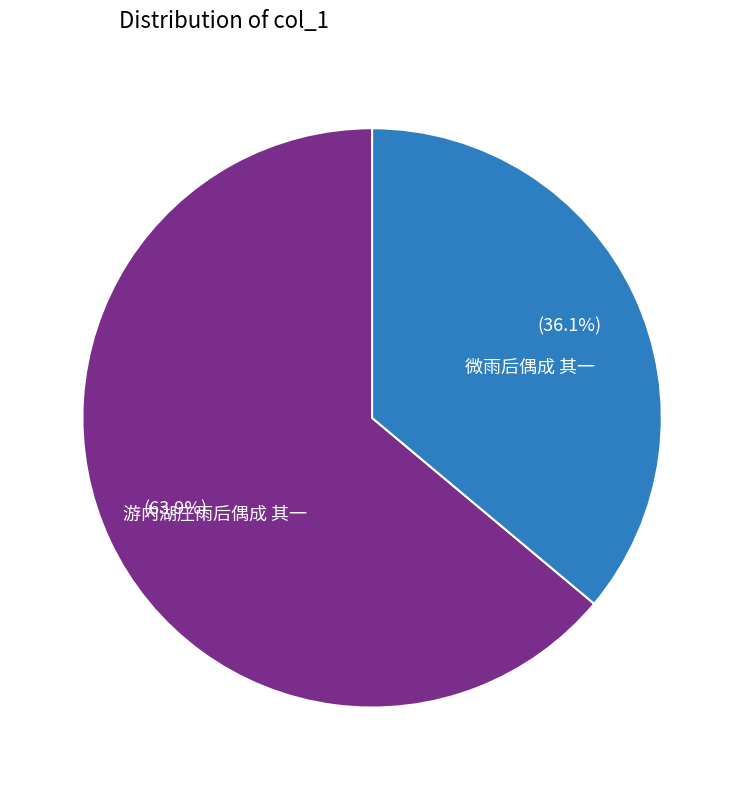

Which slice is the largest?

游内湖庄雨后偶成 其一